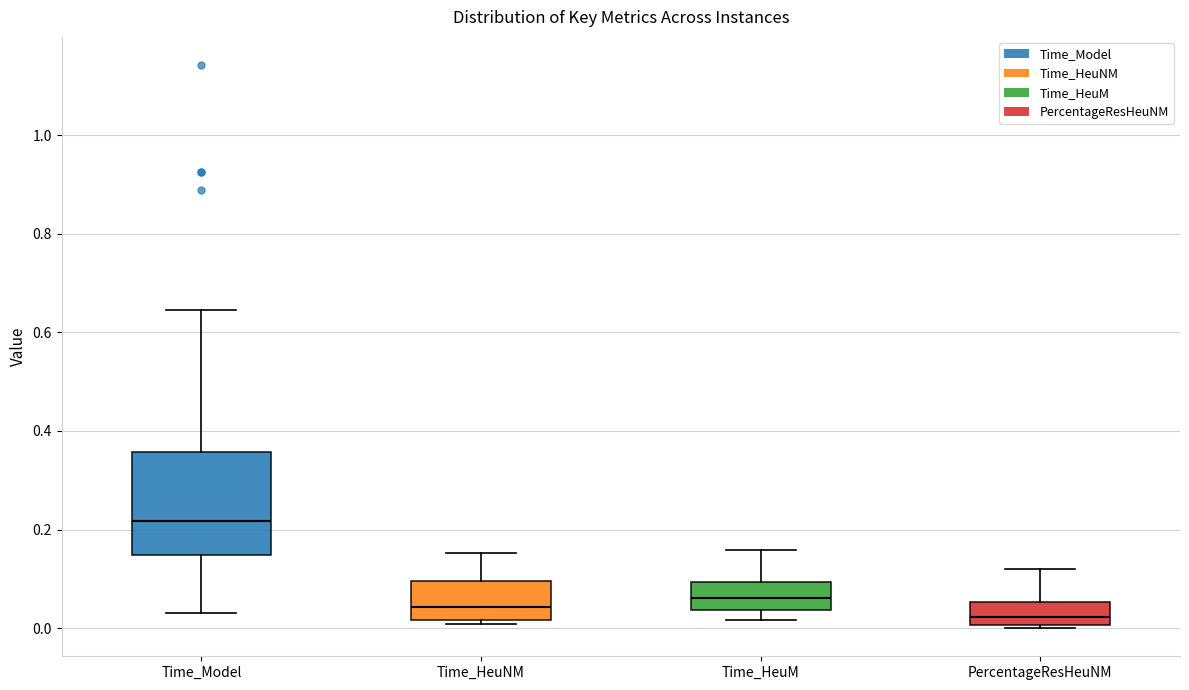

Which box's median line is the lowest?

PercentageResHeuNM